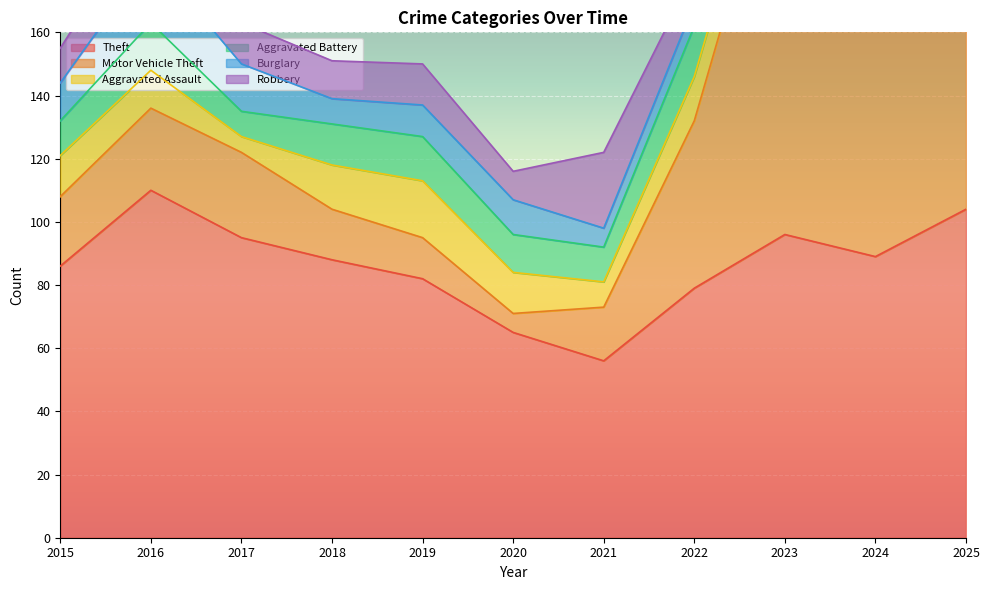

Count the number of categories in the chart.

11